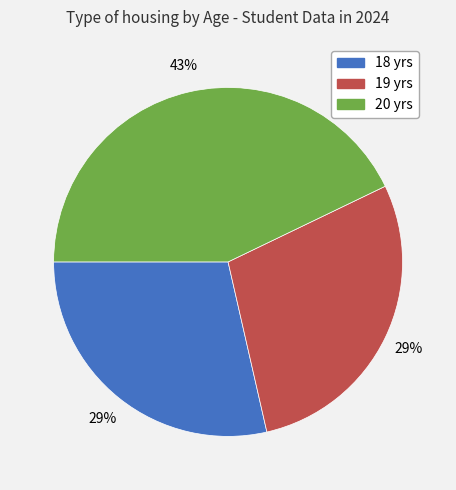

To the nearest percent, what is the difference between the largest and smallest slice percentages?

14%